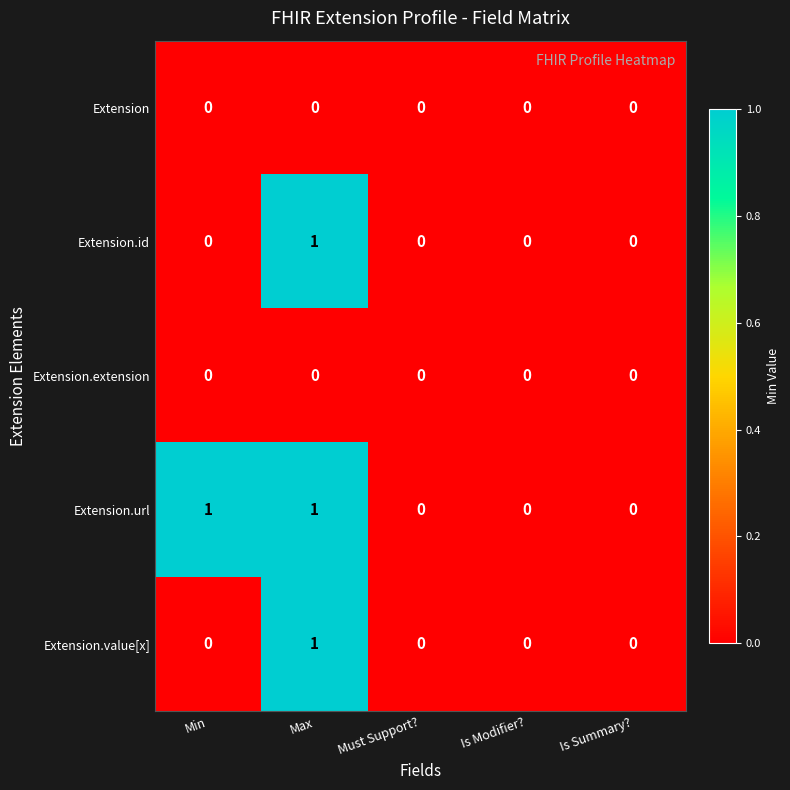

Reading left to right, list all the values displayed in this chart.

Extension: 0	0	0	0	0
Extension.id: 0	1	0	0	0
Extension.extension: 0	0	0	0	0
Extension.url: 1	1	0	0	0
Extension.value[x]: 0	1	0	0	0